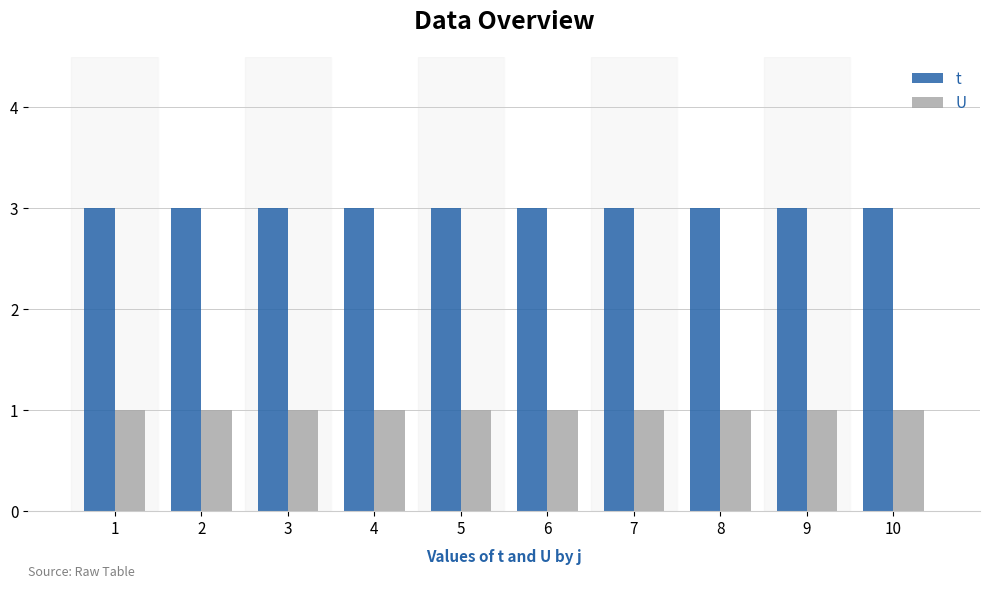

What is the spread (max minus min) of values at 7?

2